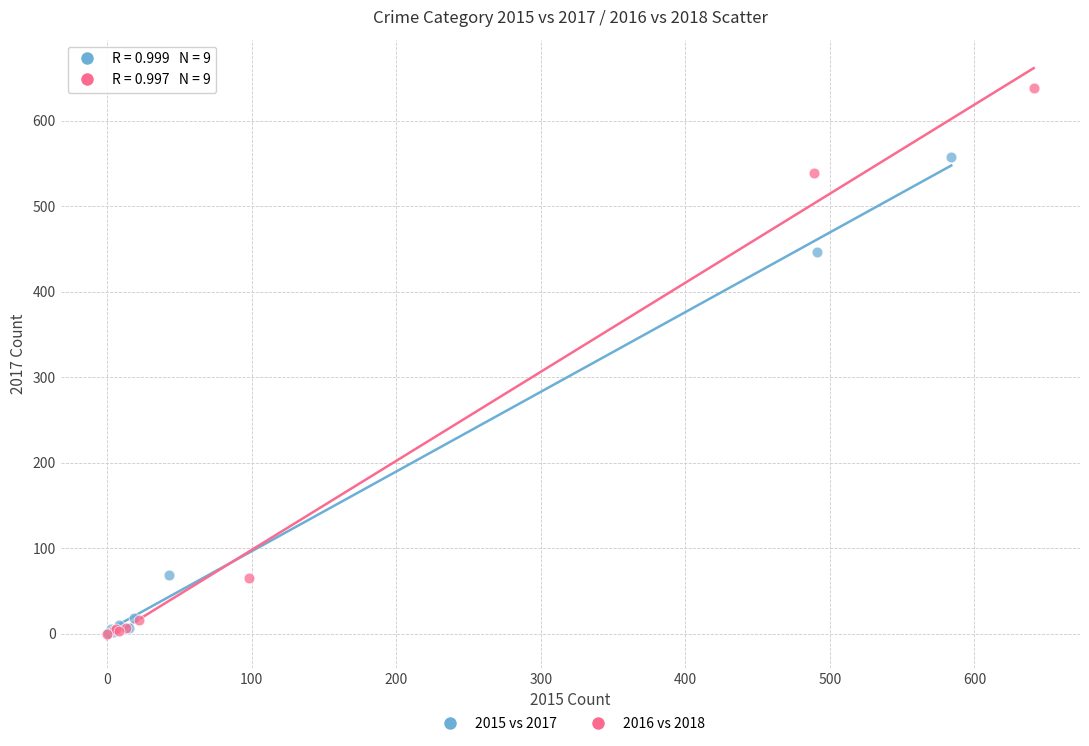

Which series has the largest Y range (max minus min)?

2016 vs 2018